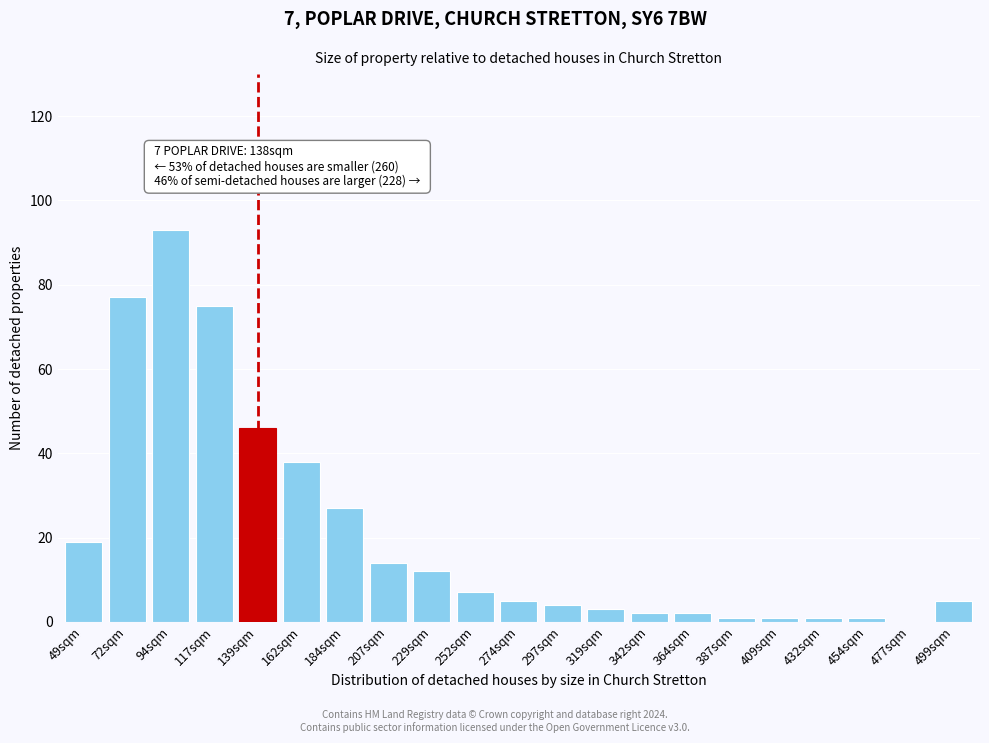

Reading left to right, transcribe all the data shown in this chart.

49sqm=19	72sqm=77	94sqm=93	117sqm=75	139sqm=46	162sqm=38	184sqm=27	207sqm=14	229sqm=12	252sqm=7	274sqm=5	297sqm=4	319sqm=3	342sqm=2	364sqm=2	387sqm=1	409sqm=1	432sqm=1	454sqm=1	477sqm=0	499sqm=5